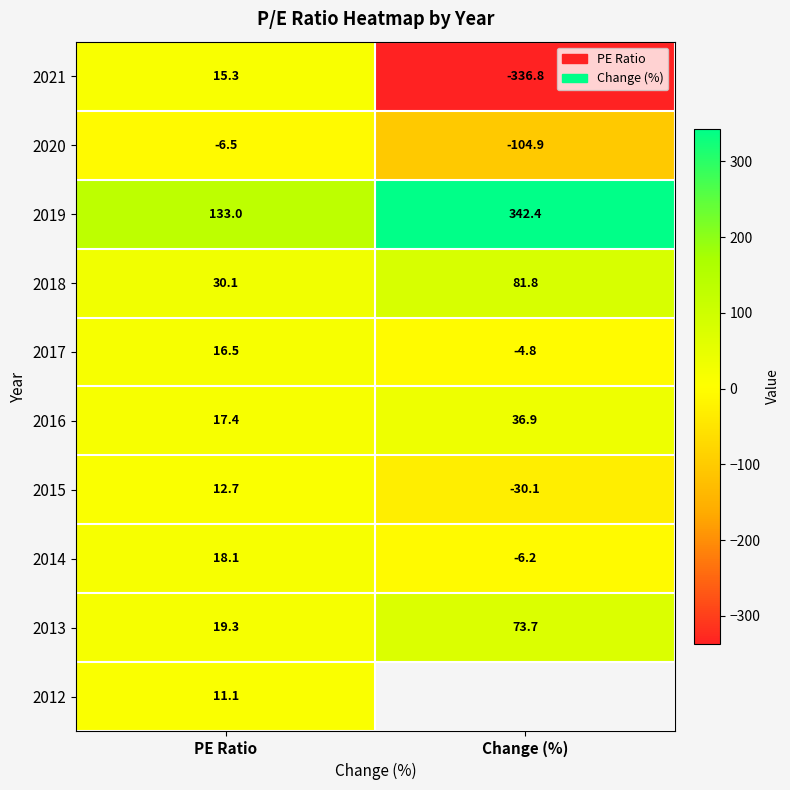

What is the difference between the highest and lowest values at PE Ratio?

139.5